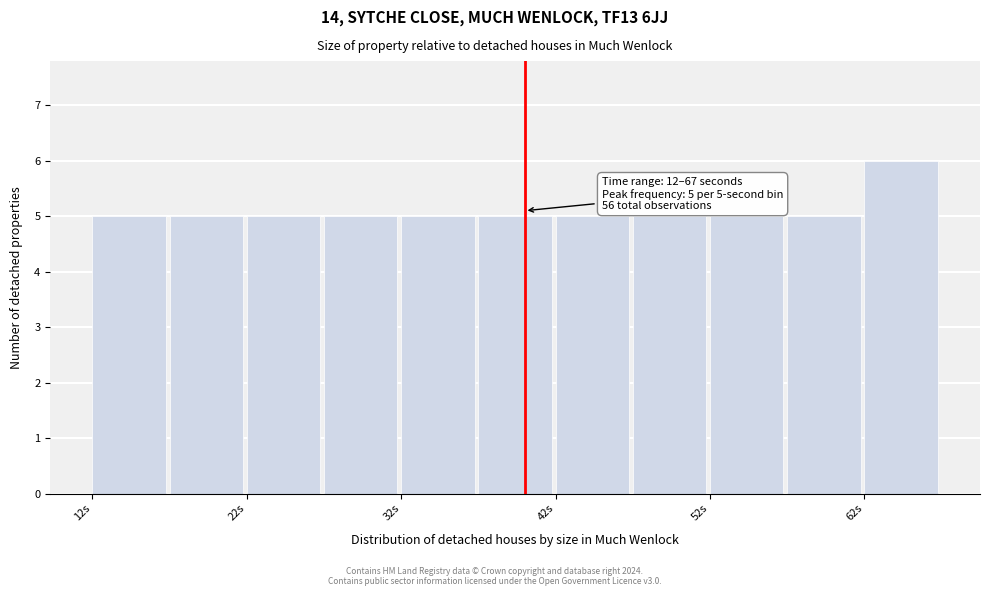

Over which range of the x-axis is the bar tallest?

62 to 67